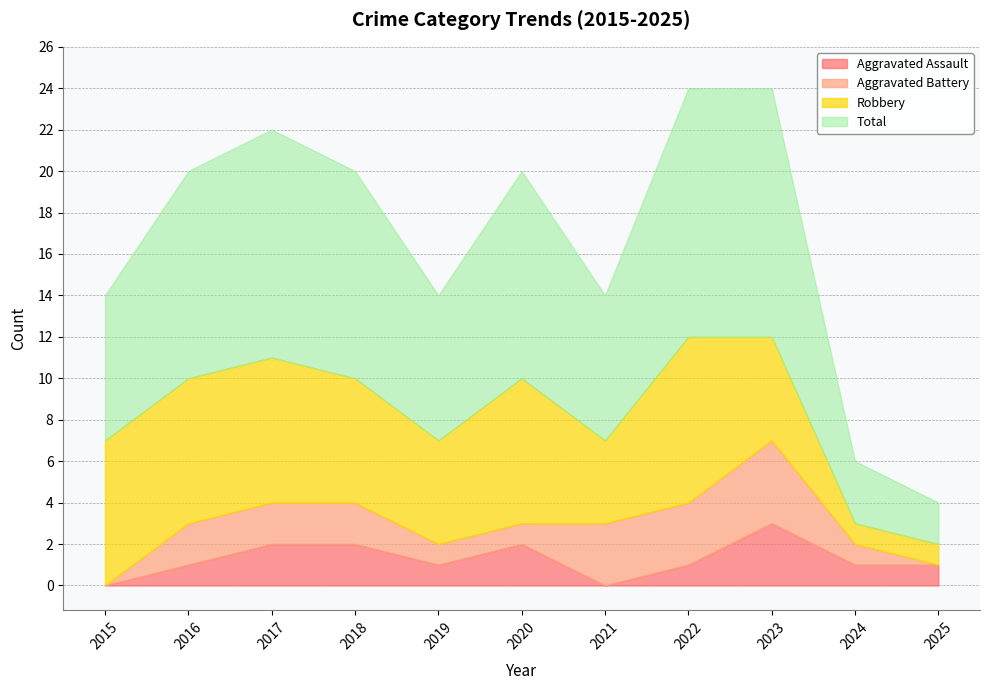

Reading left to right, transcribe all the data shown in this chart.

Aggravated Assault: 0	1	2	2	1	2	0	1	3	1	1
Aggravated Battery: 0	2	2	2	1	1	3	3	4	1	0
Robbery: 7	7	7	6	5	7	4	8	5	1	1
Total: 7	10	11	10	7	10	7	12	12	3	2